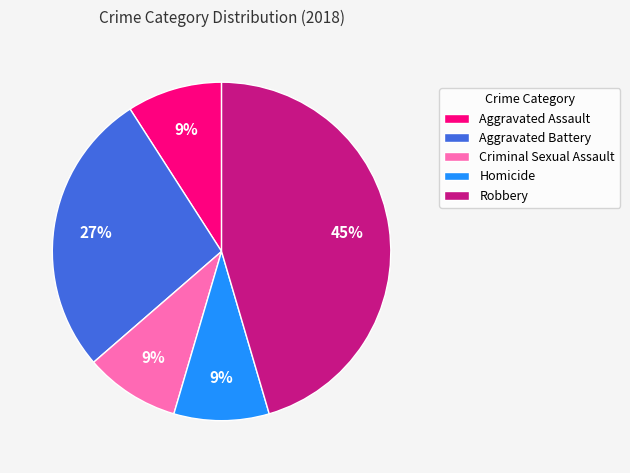

Does any single category account for the majority?

No